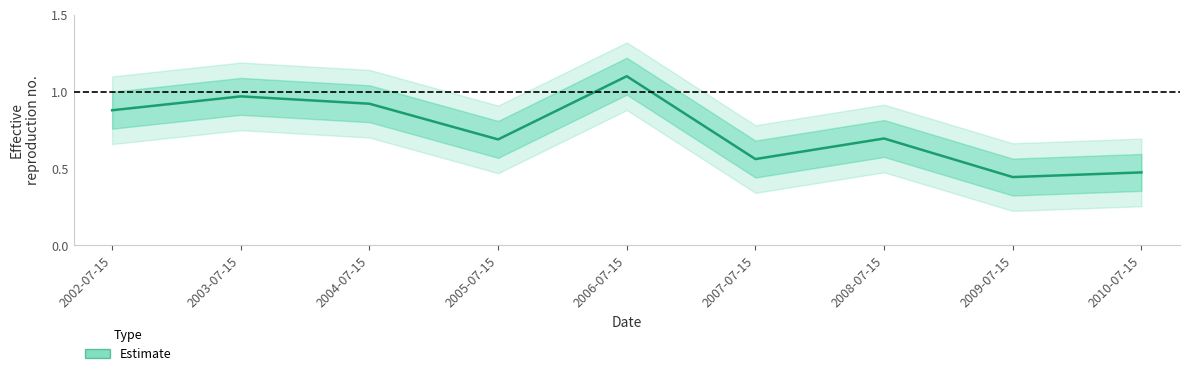

What is the label of the 8th point from the right?

2003-07-15